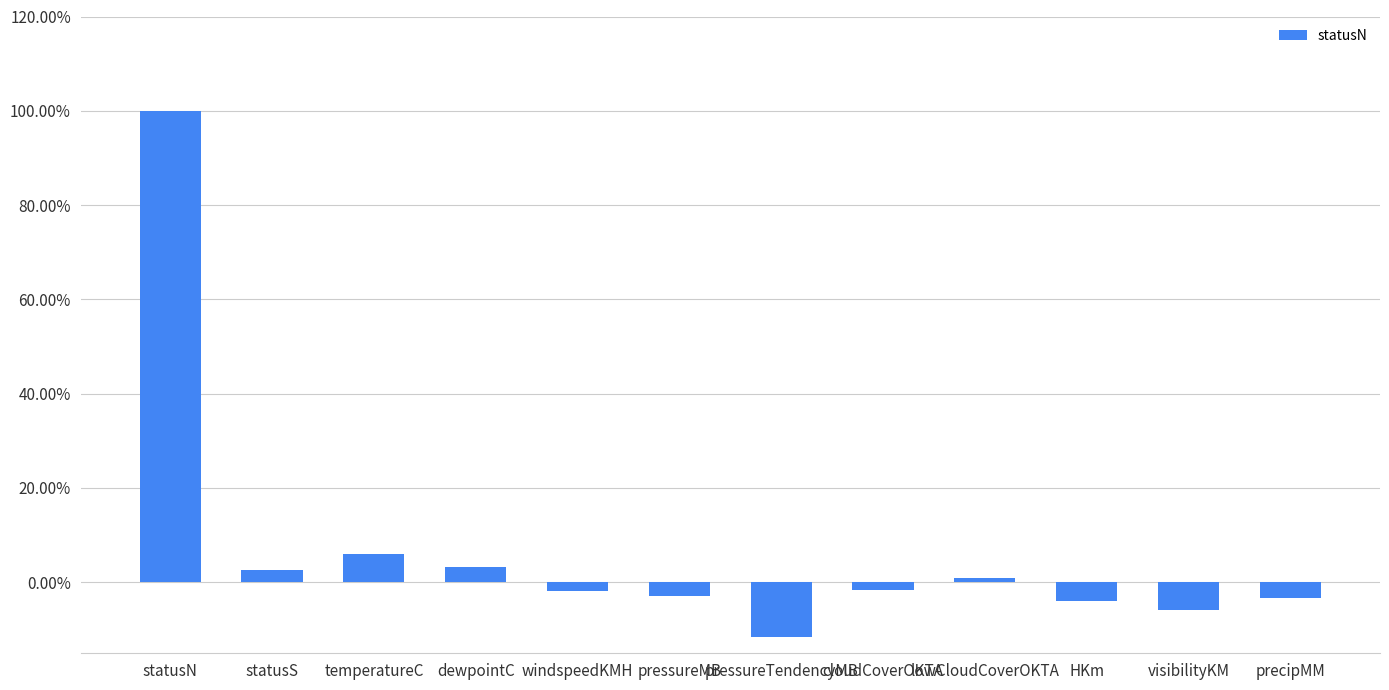

What is the difference between the maximum and minimum values?

1.1